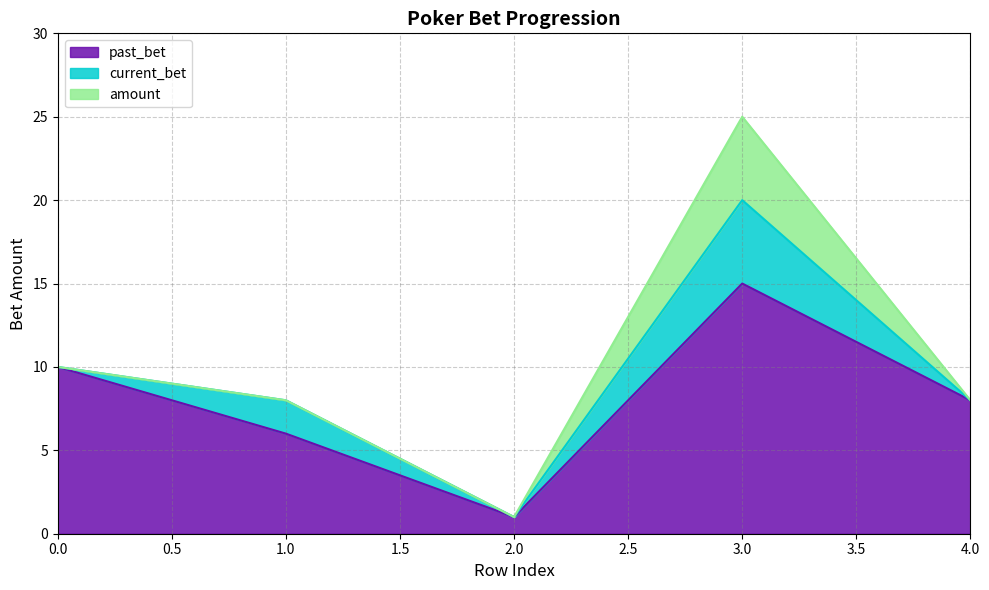

True or false: past_bet and current_bet cross at least once.

False